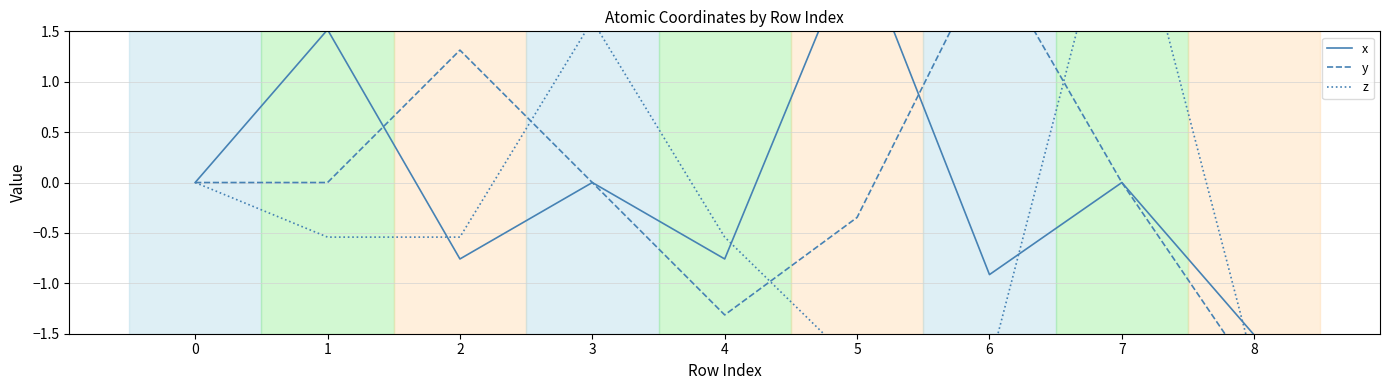

Which has a higher value, 2 or 4?

2